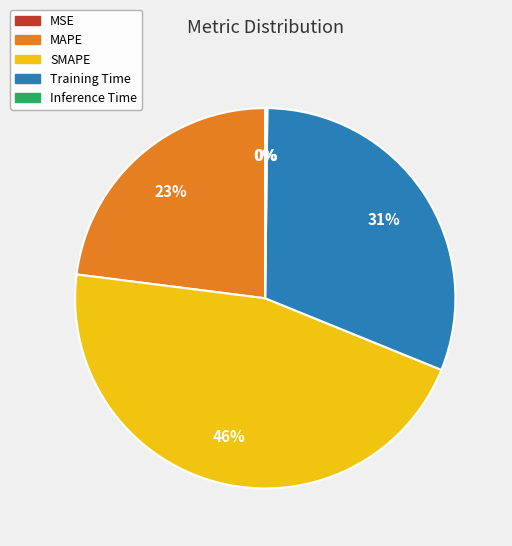

To the nearest percent, what portion does MAPE represent?

23%